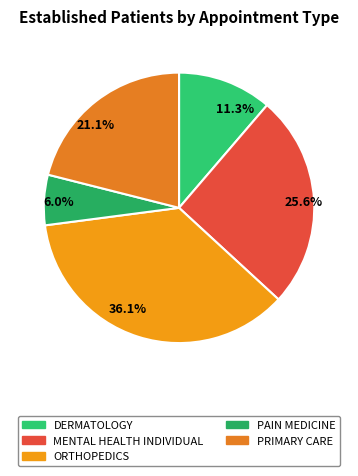

To the nearest percent, what is the difference between the largest and smallest slice percentages?

30%